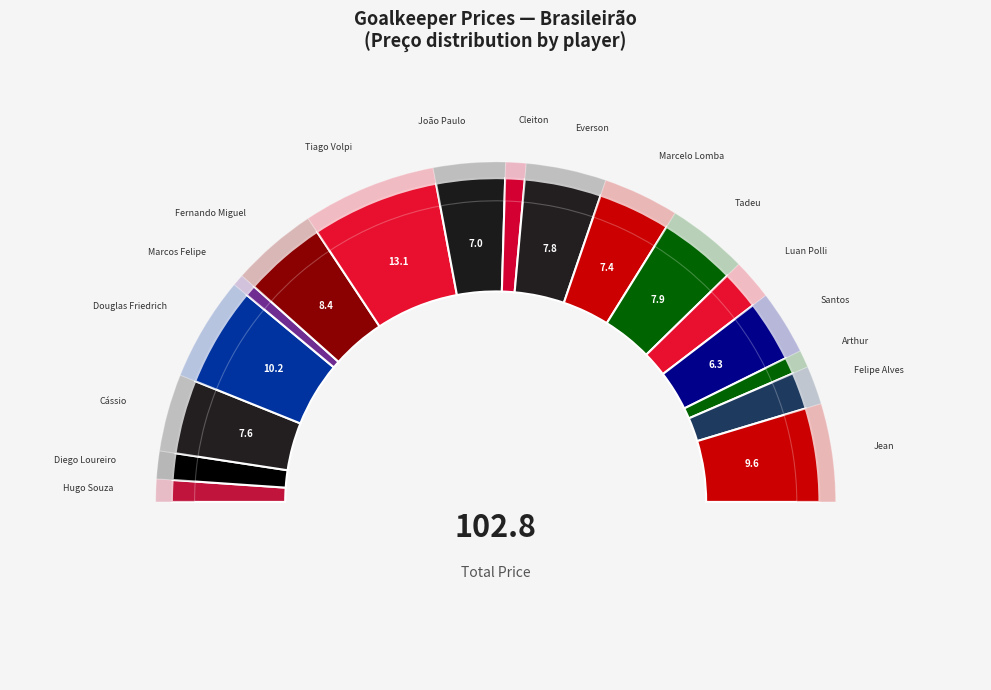

Which category has the smallest portion of the pie?

Marcos Felipe